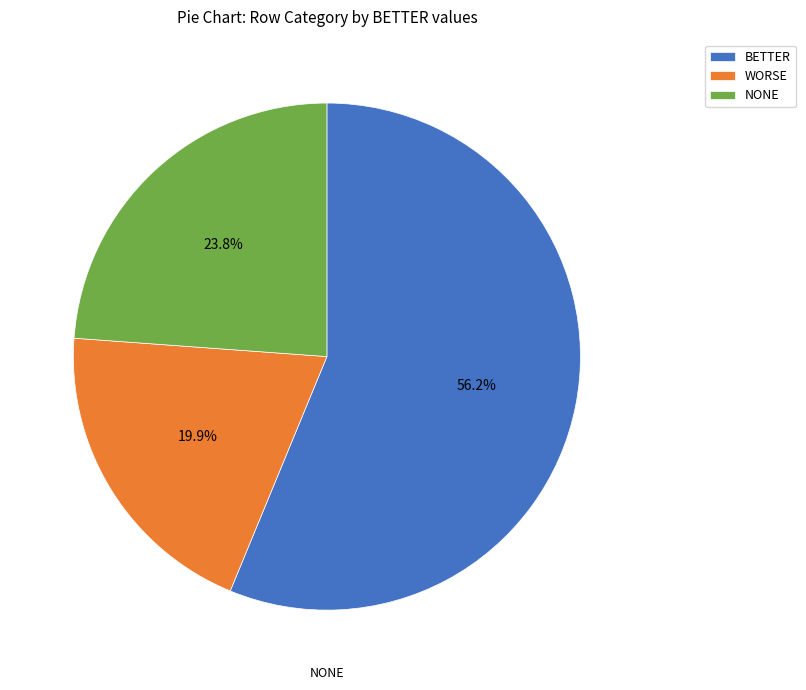

To the nearest percent, what percentage of the pie is NONE?

24%